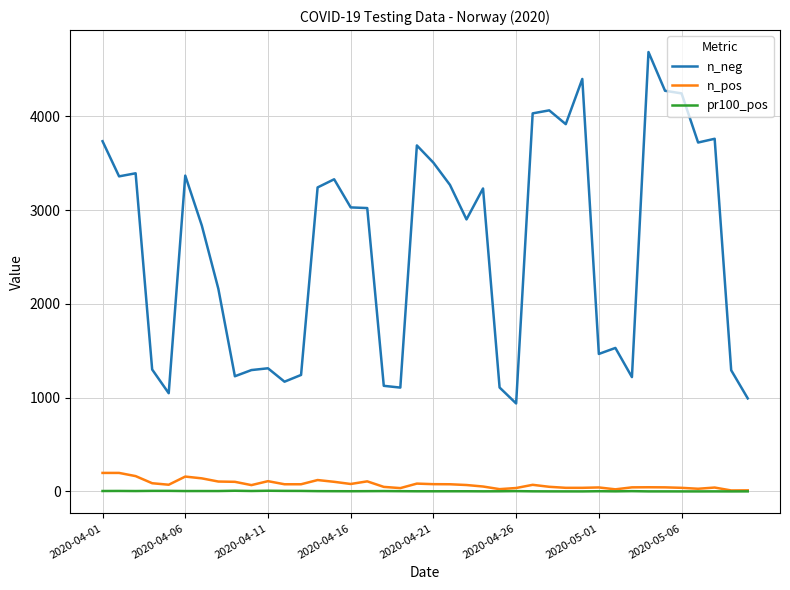

True or false: n_pos and n_neg intersect in this chart.

False